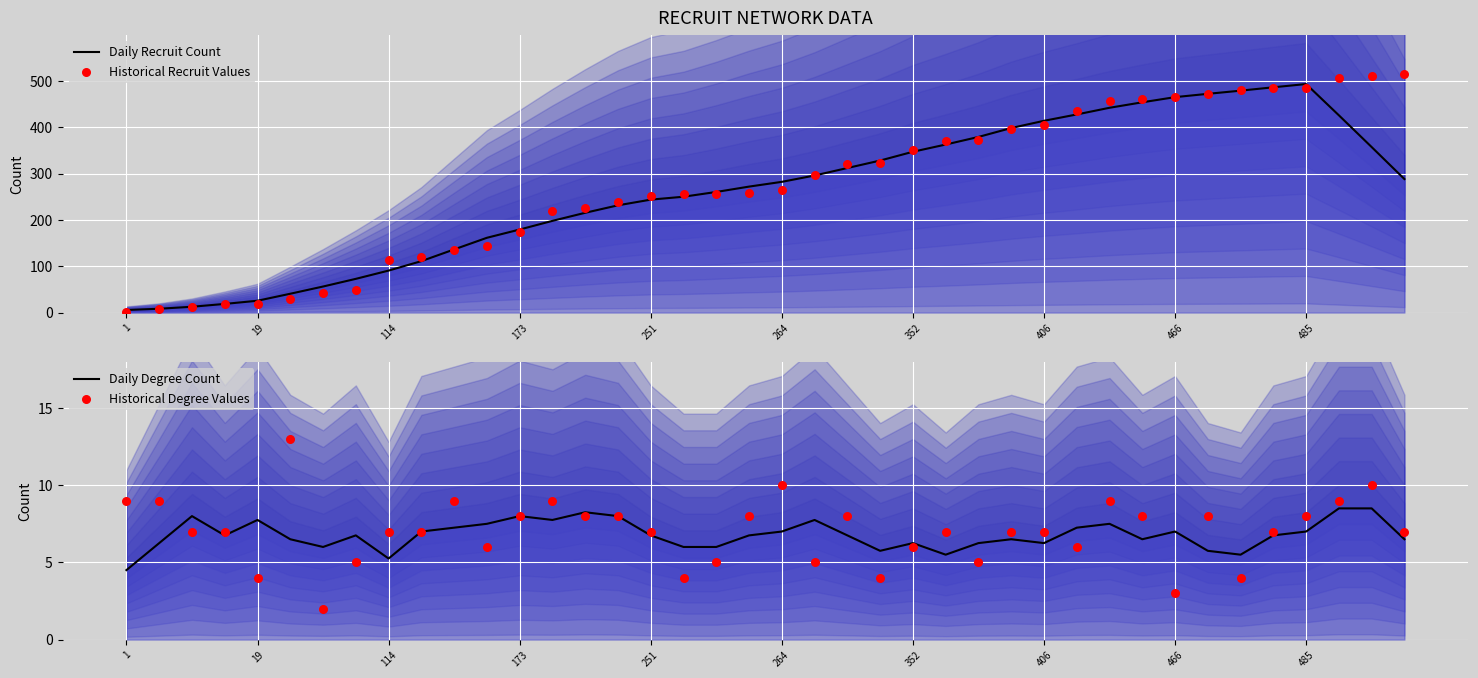

What is the total value across all series at 264?

563.3